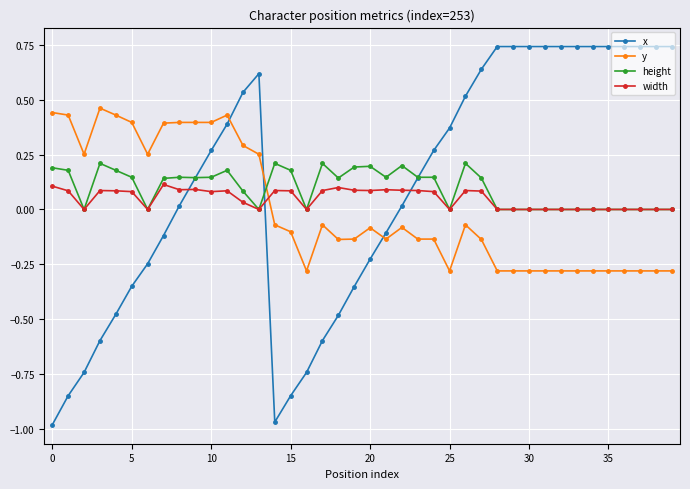

True or false: height has more than 2 points higher than both neighbors.

True